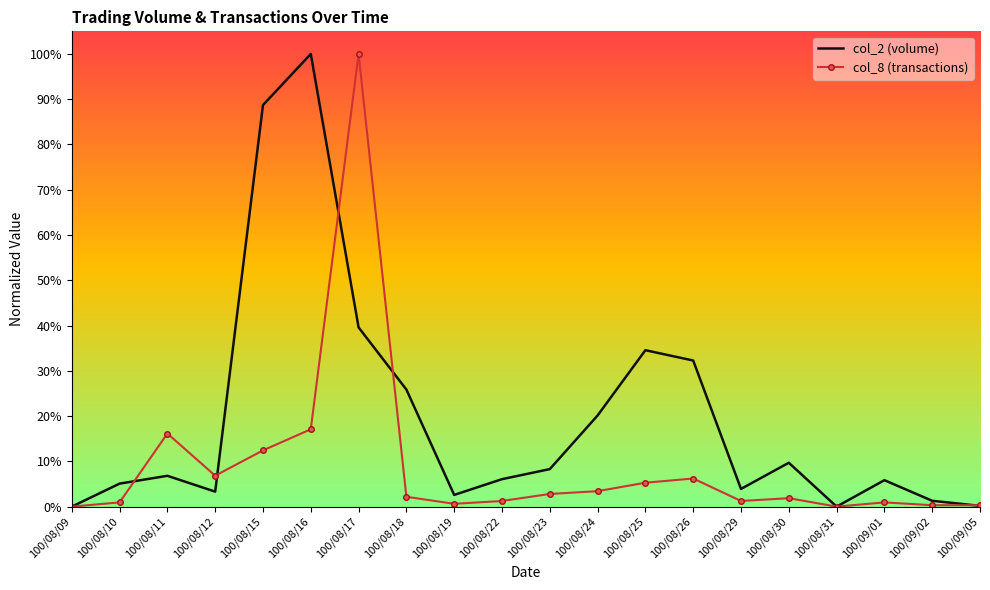

Is this an area chart (filled region under the line)?

No